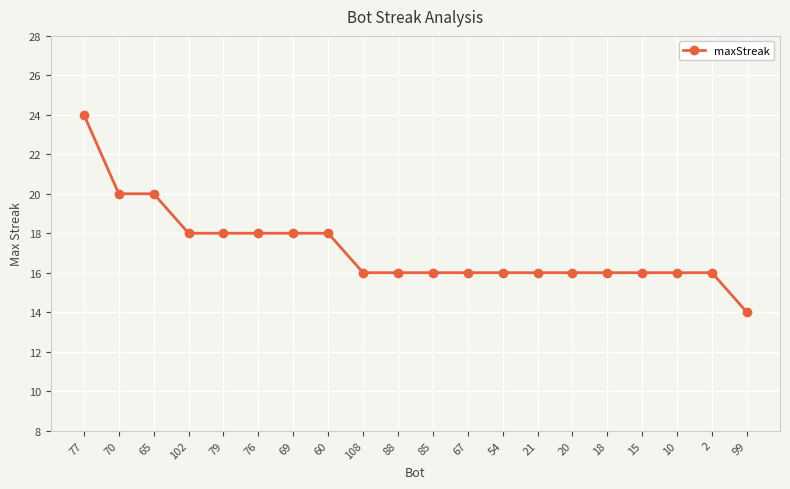

True or false: the data shows 16 at 21.

True